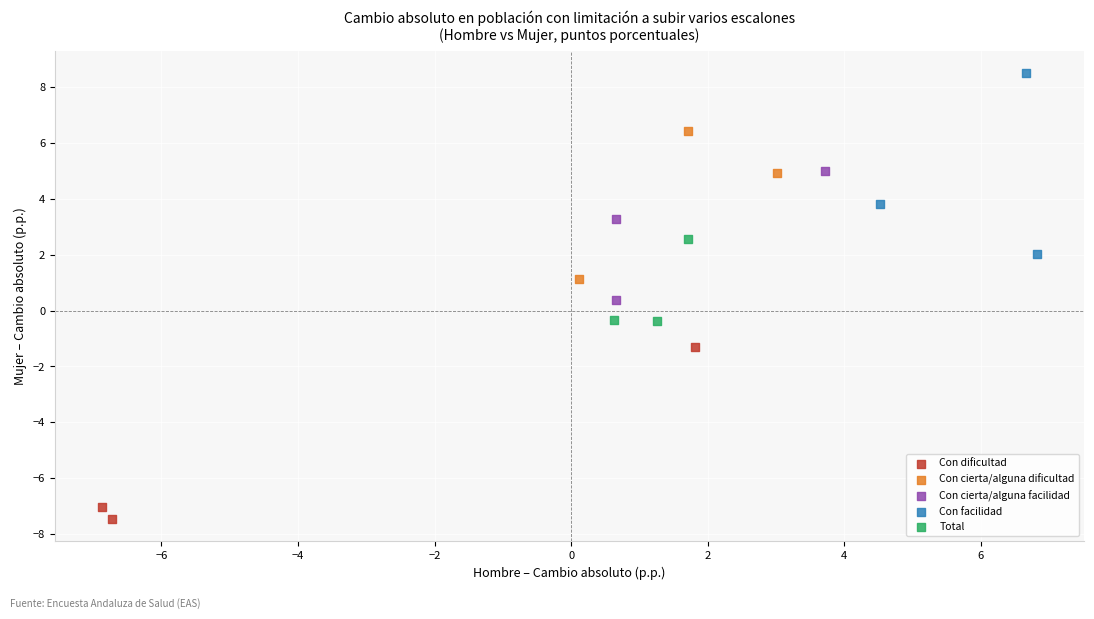

What are all the series names shown in the legend?

Con dificultad, Con cierta/alguna dificultad, Con cierta/alguna facilidad, Con facilidad, Total